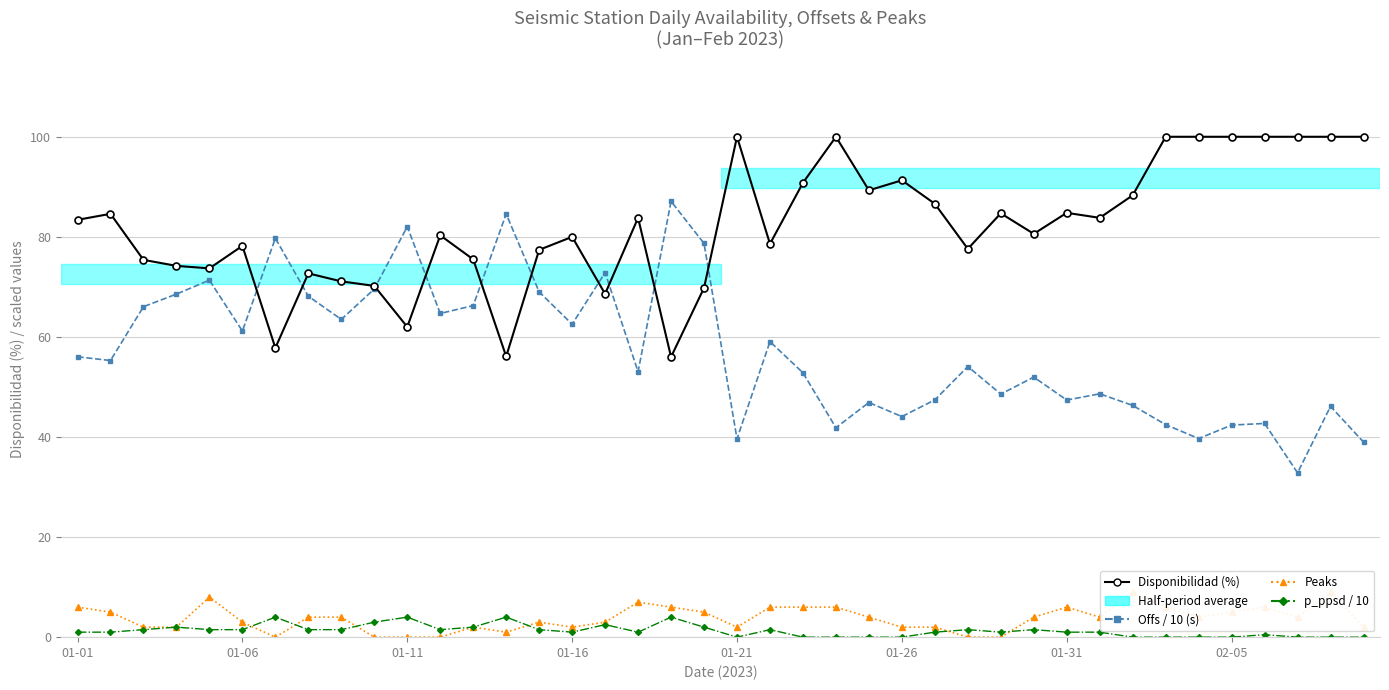

What is the spread (max minus min) of values at 37?

100.0